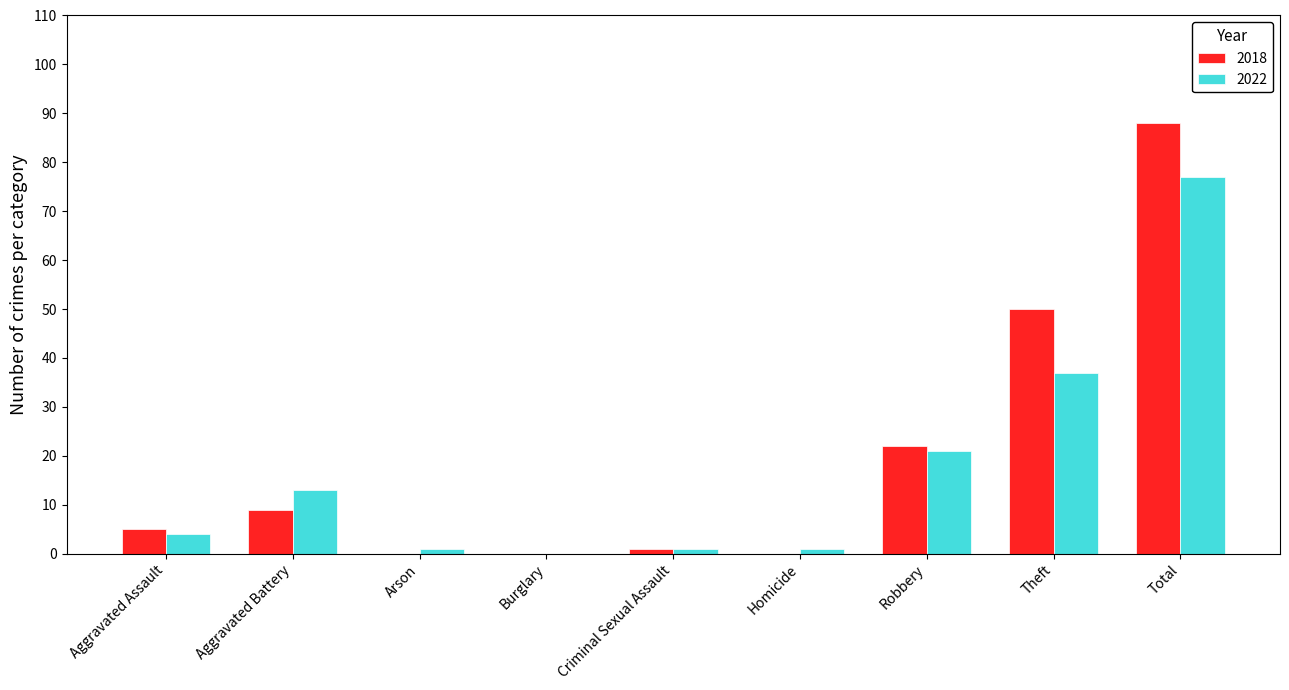

What is the sum of all 2018 values?

175